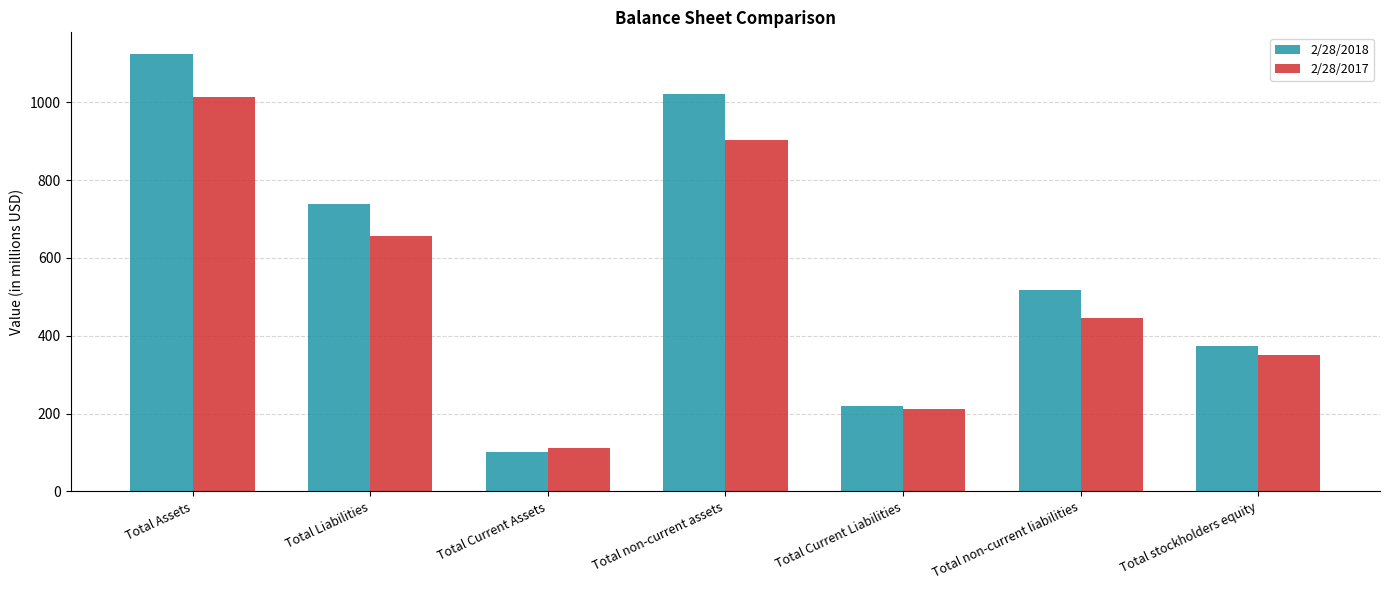

At which label does 2/28/2017 first exceed 444?

Total Assets